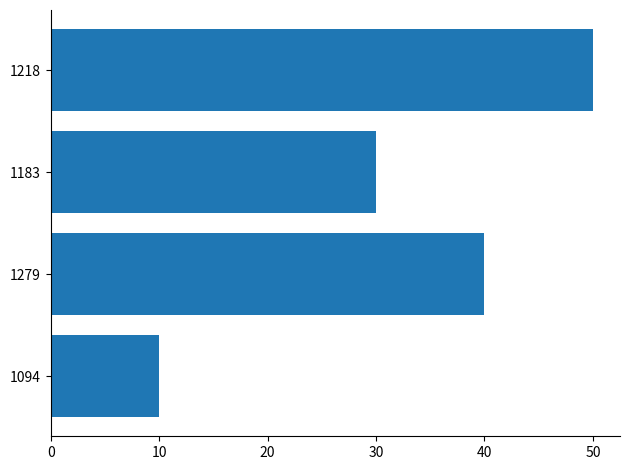

Which has a higher value, 20 or 30?

30